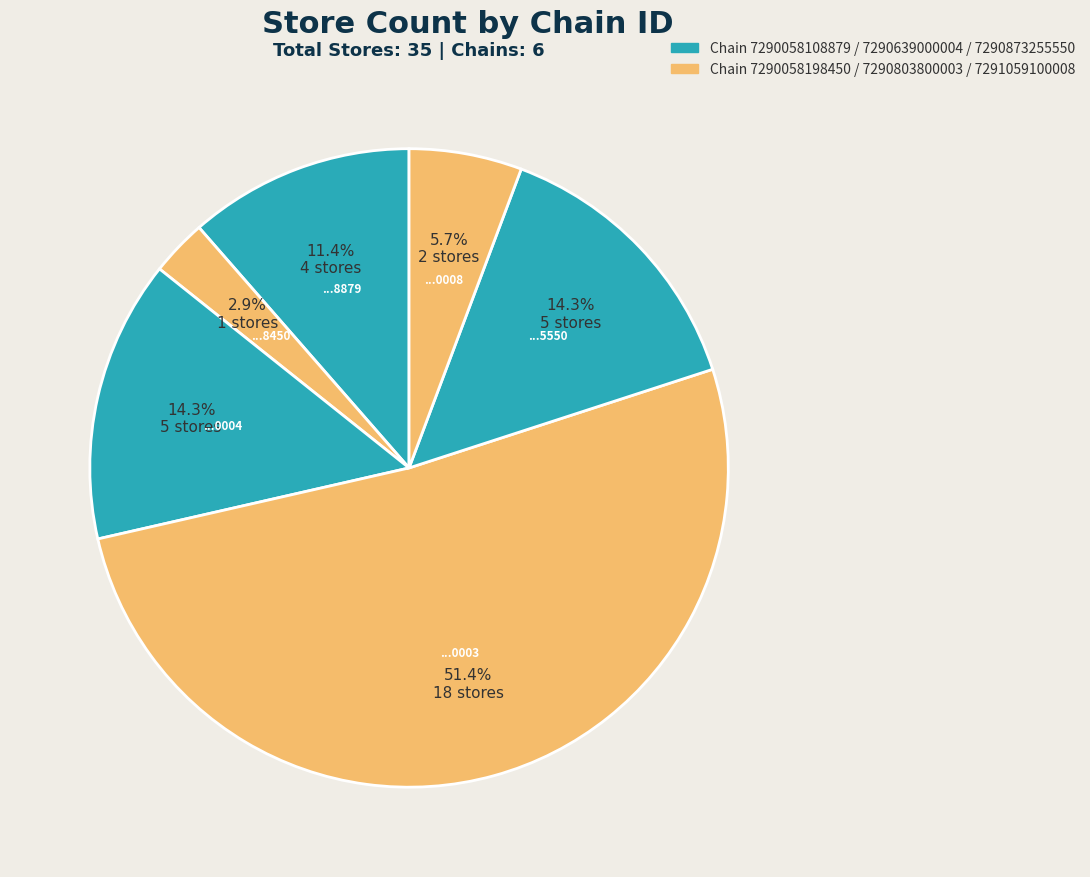

Count the number of slices in the pie.

6